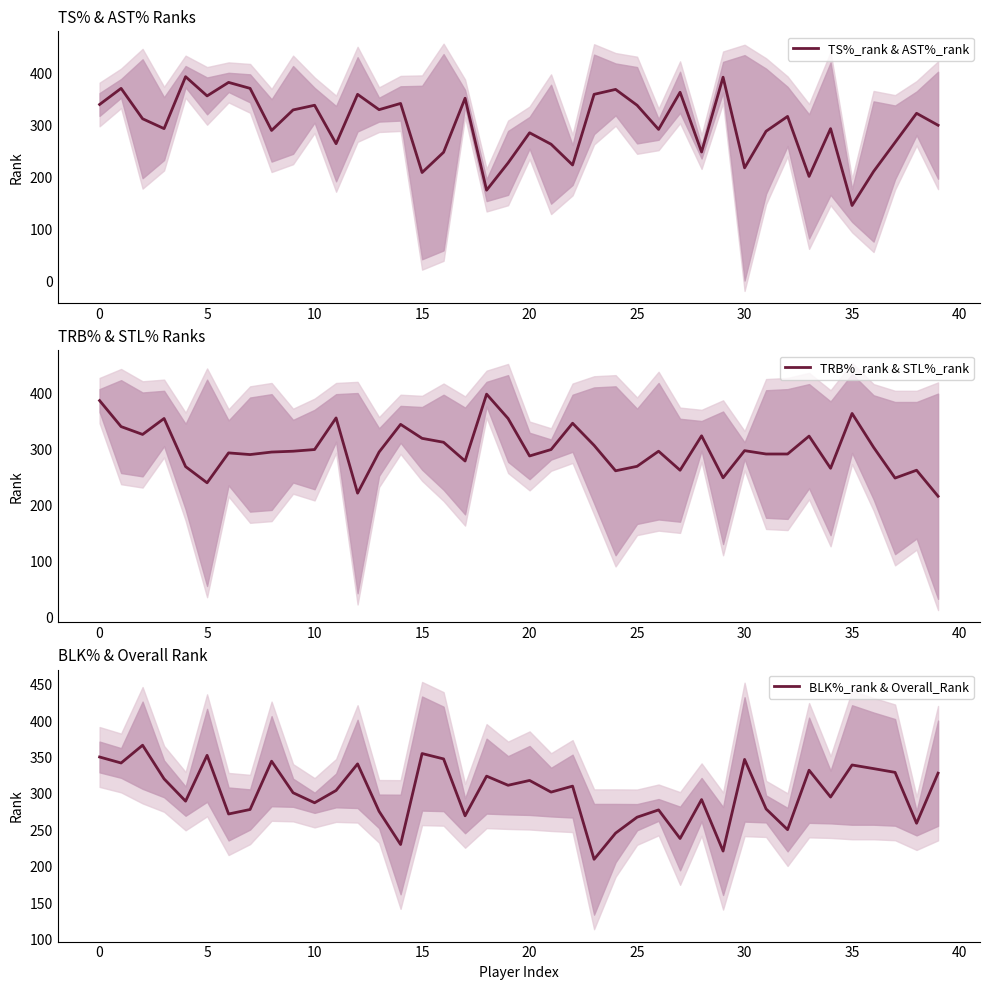

At how many categories does at least one series exceed 234?

40